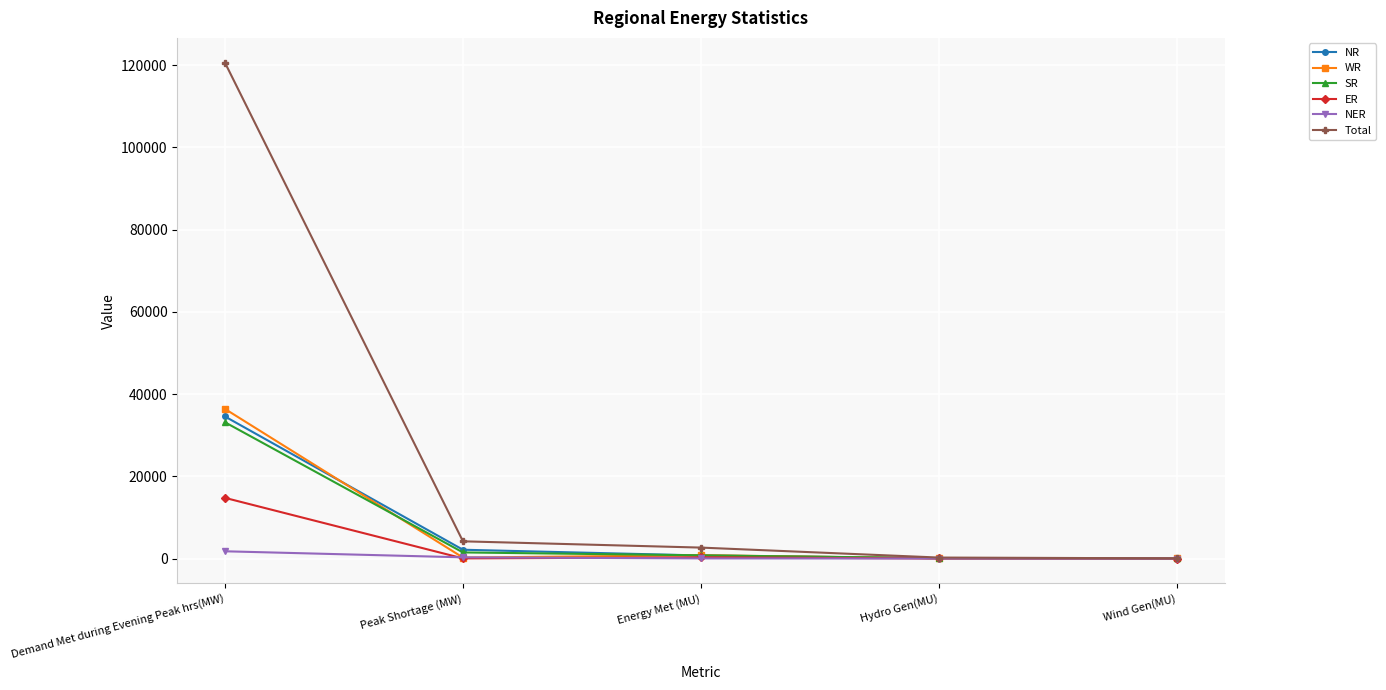

What is the lowest value of the Total series?

46